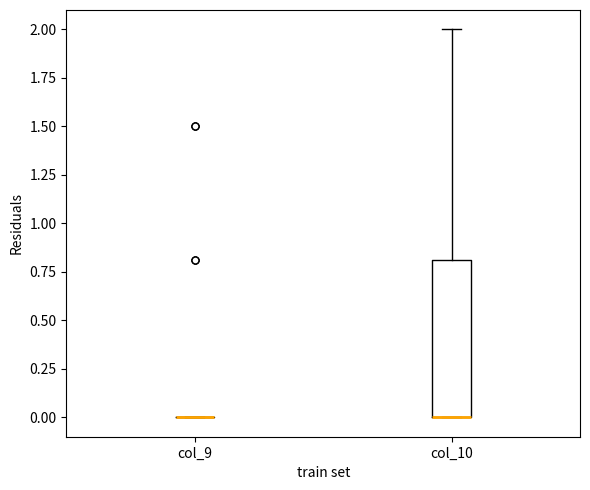

Reading left to right, read every box against the y-axis: the position of its median line, the range the box covers, and the ends of its whiskers. The values are not printed on the chart, so give them approximately, as read against the axis.

col_9: box collapsed to a line at 0.0, whiskers 0.0 to 0.0
col_10: median 0.0 (drawn on the box's lower edge), box 0.0 to 0.8, whiskers 0.0 to 2.0